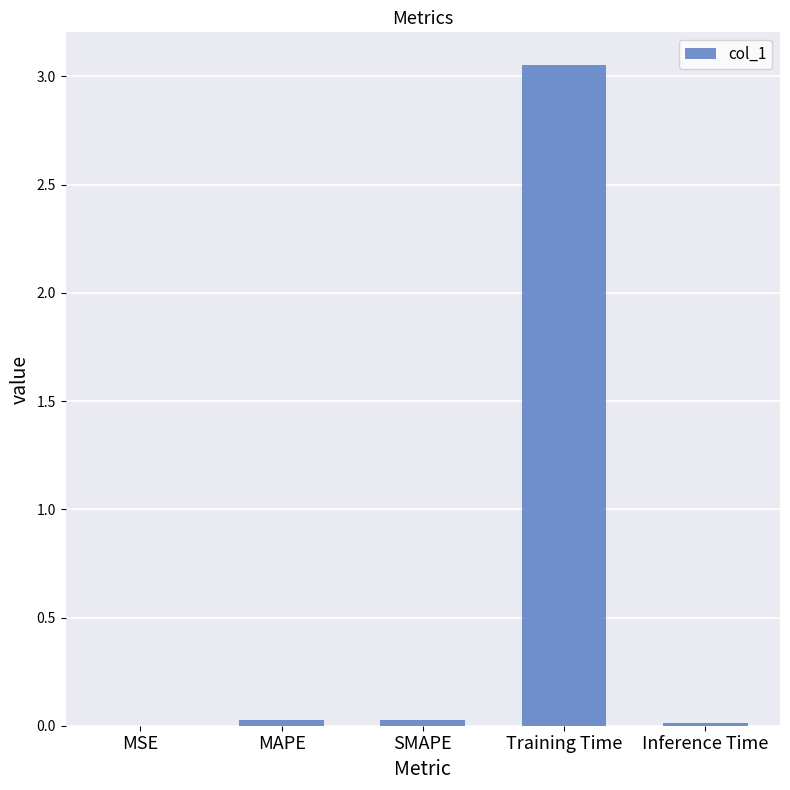

Does the chart contain stacked bars?

No